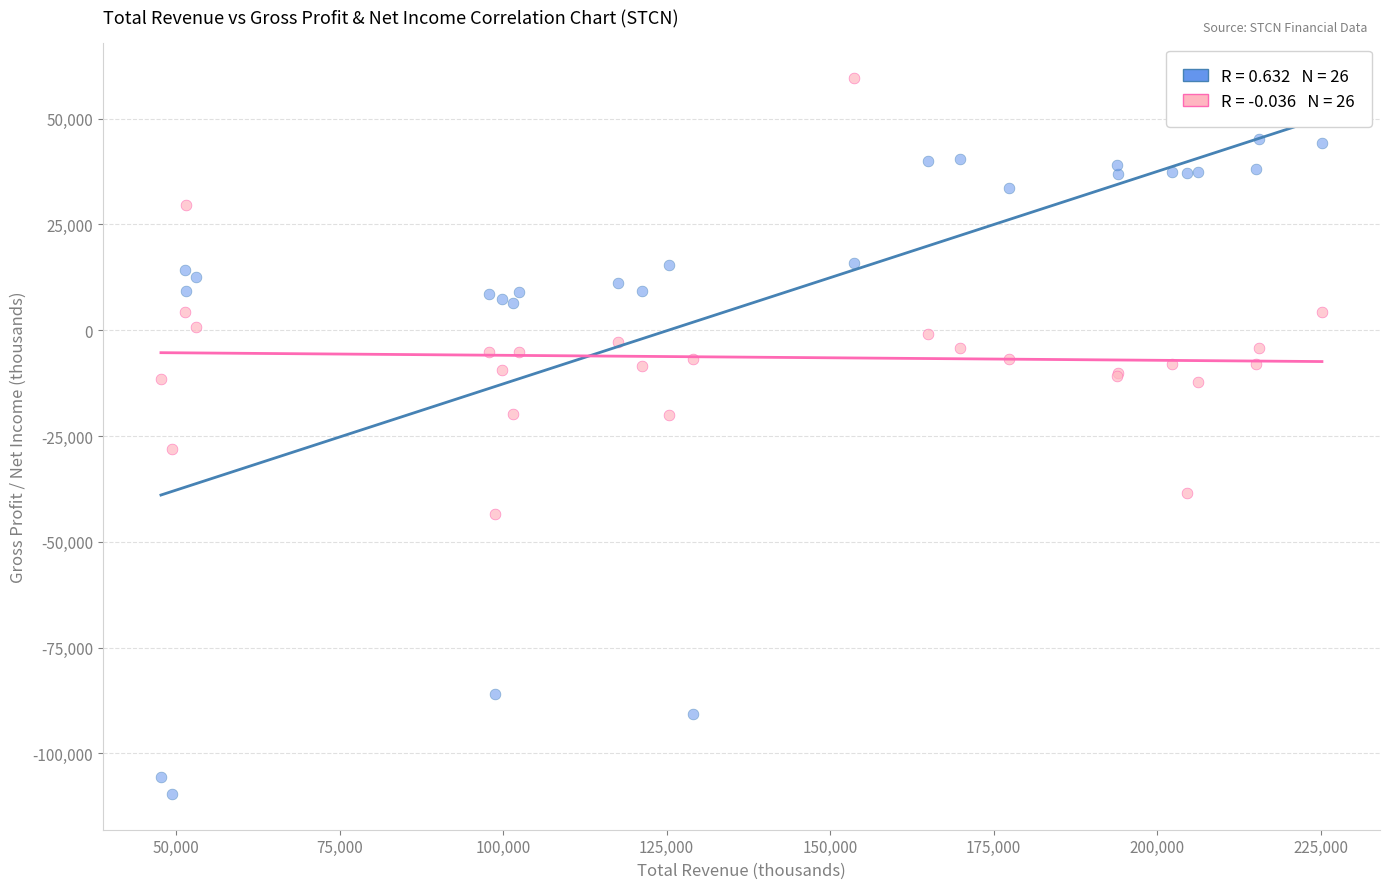

Across all series, what Y value is closest to -25050?

-28100